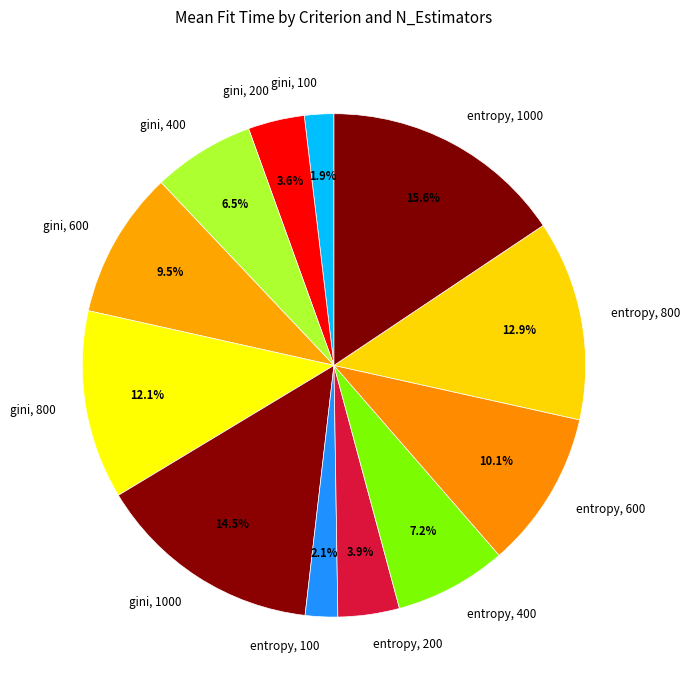

To the nearest percent, what is the combined percentage of entropy, 1000 and gini, 800?

28%